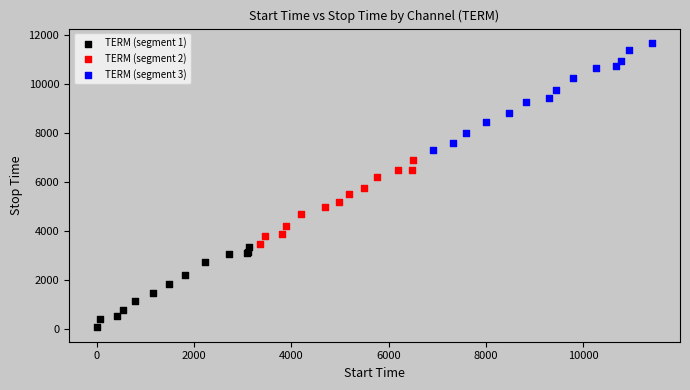

What are all the series names shown in the legend?

TERM (segment 1), TERM (segment 2), TERM (segment 3)